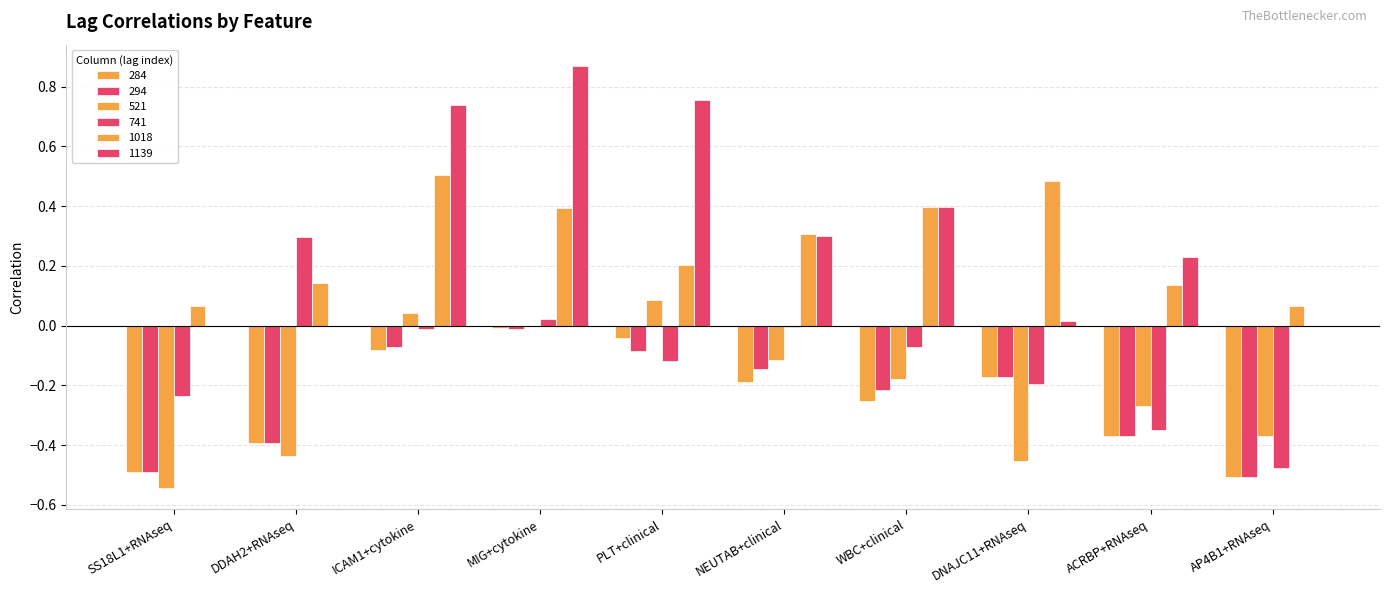

How many categories are shown in the chart?

10